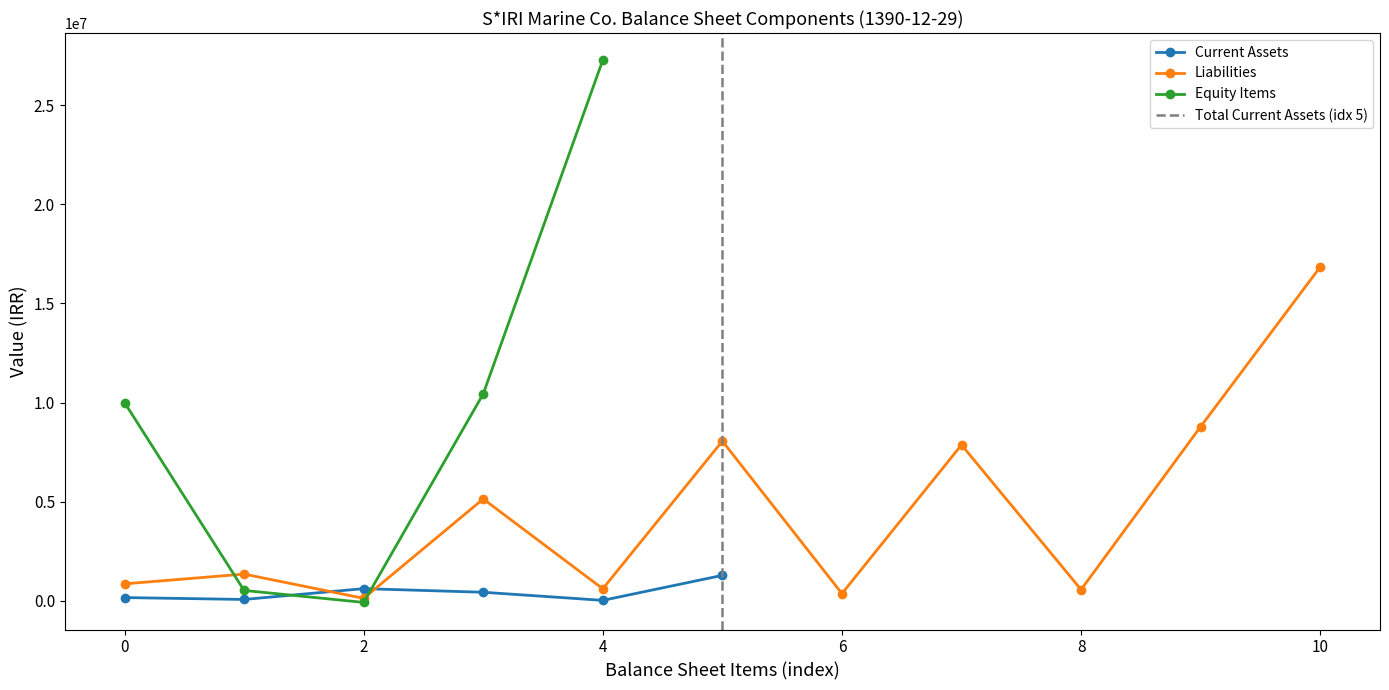

How many series are shown in this chart?

3